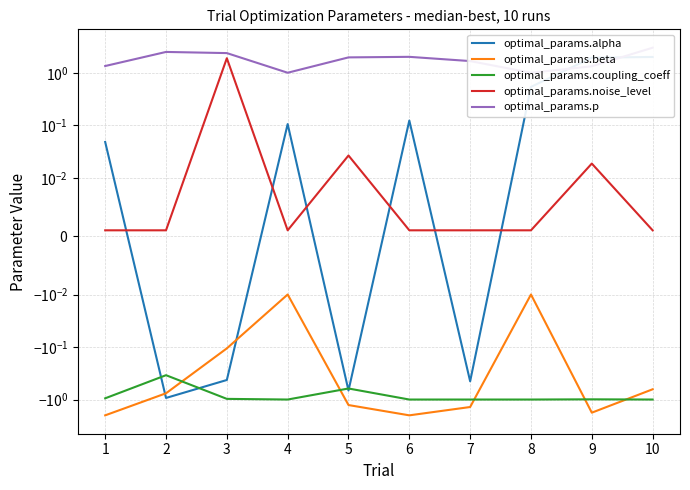

How many lines are shown in the chart?

5